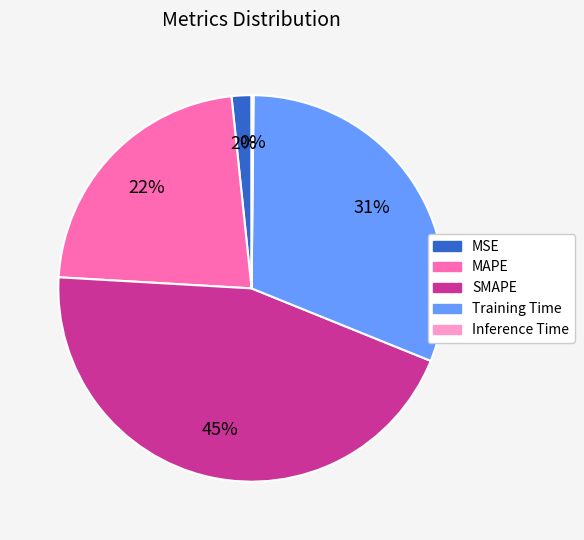

Is there a majority slice in this chart?

No